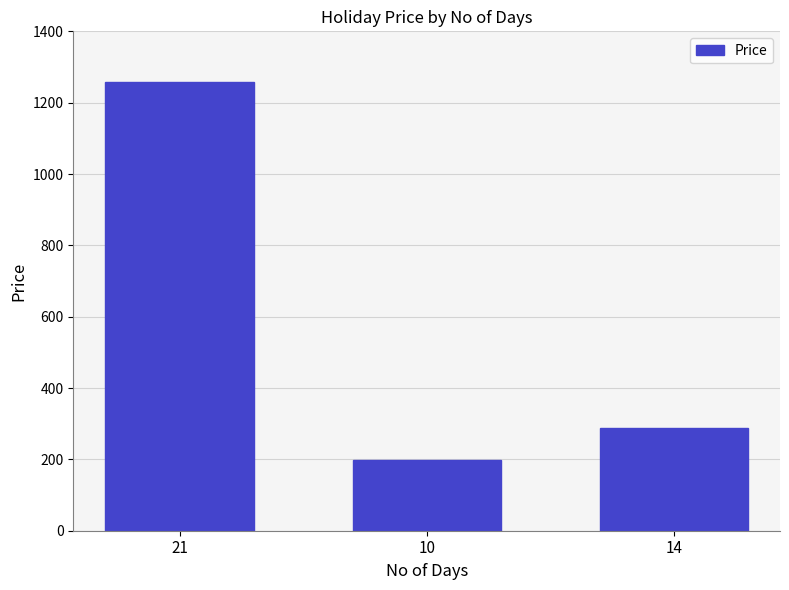

What is the difference between the maximum and minimum values?

1060